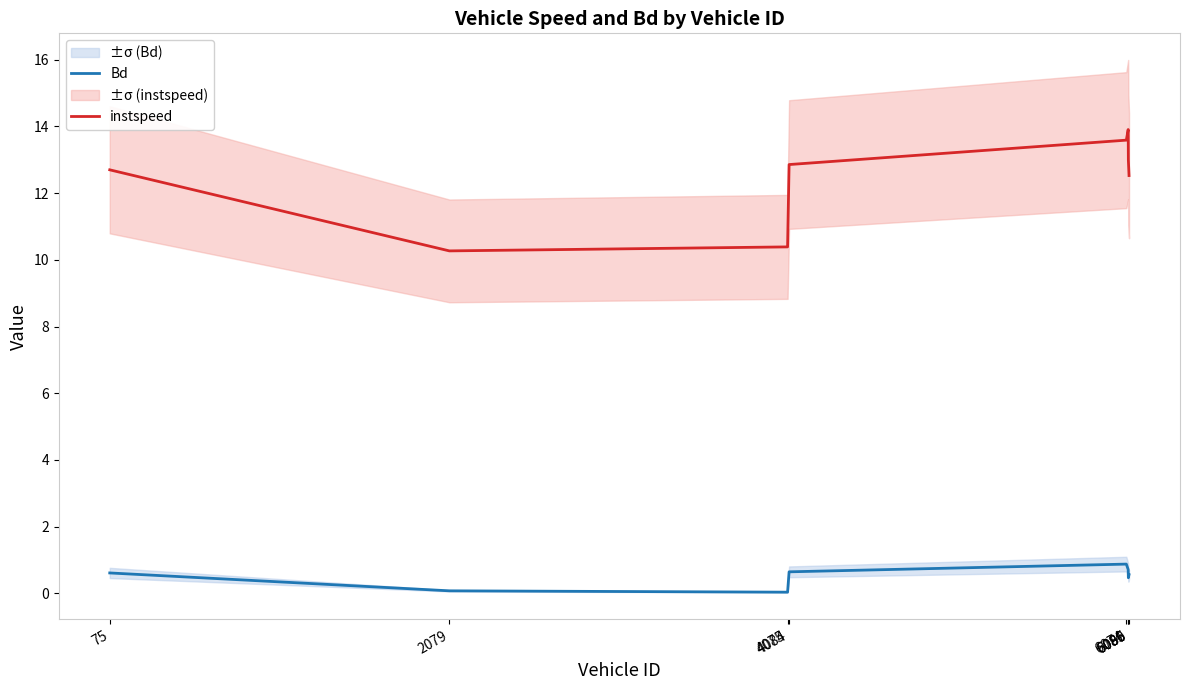

What is the spread (max minus min) of values at 6074?

12.7